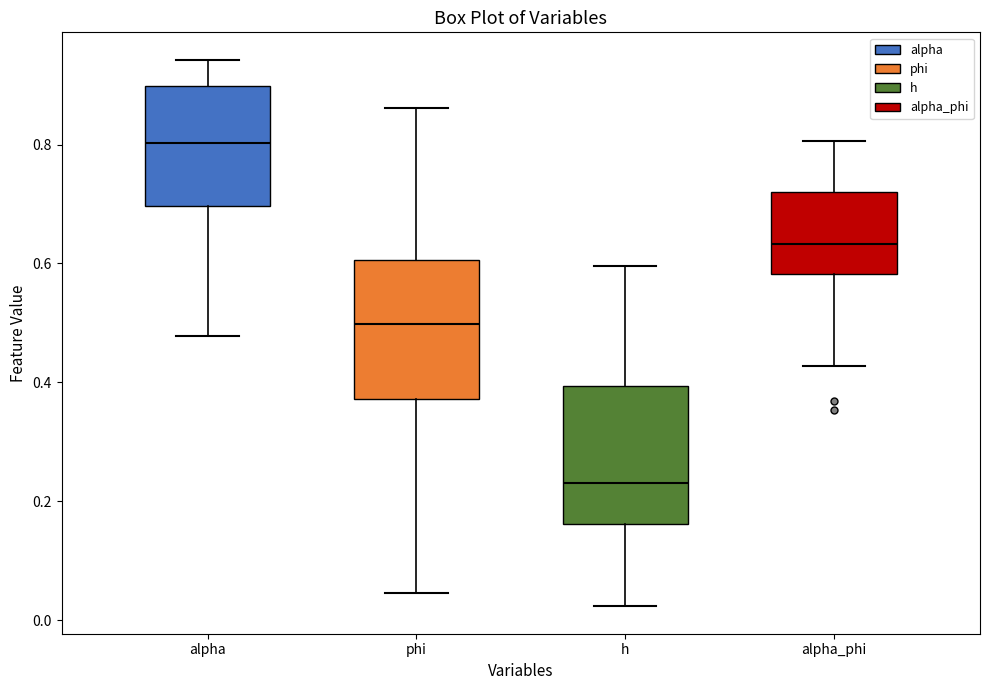

Reading left to right, transcribe this box plot: for each box, give where its median line is, the range the box spans, and where its two whiskers end, as read against the y-axis. The values are not printed on the chart, so give them approximately, as read against the axis.

alpha: median 0.80, box 0.70 to 0.90, whiskers 0.48 to 0.94
phi: median 0.50, box 0.38 to 0.60, whiskers 0.04 to 0.86
h: median 0.24, box 0.16 to 0.40, whiskers 0.02 to 0.60
alpha_phi: median 0.64, box 0.58 to 0.72, whiskers 0.42 to 0.80